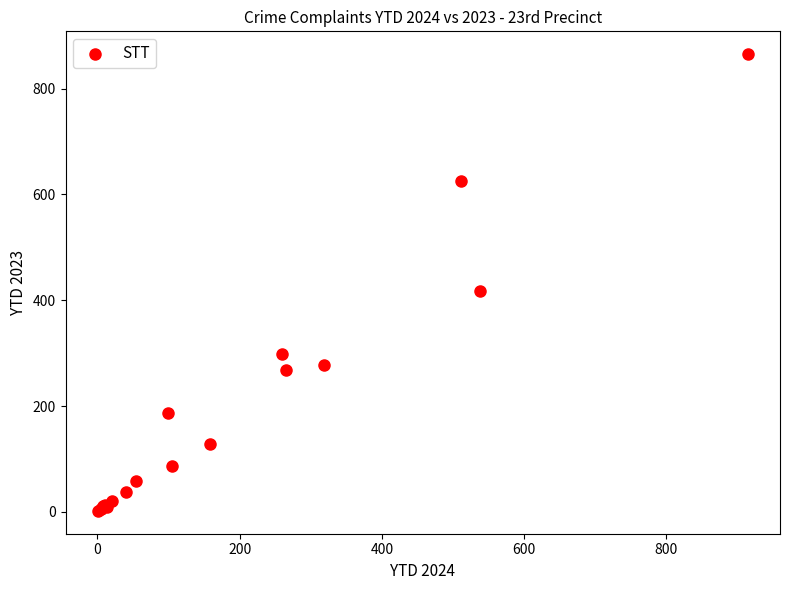

What Y value in the scatter plot is closest to 433?

417